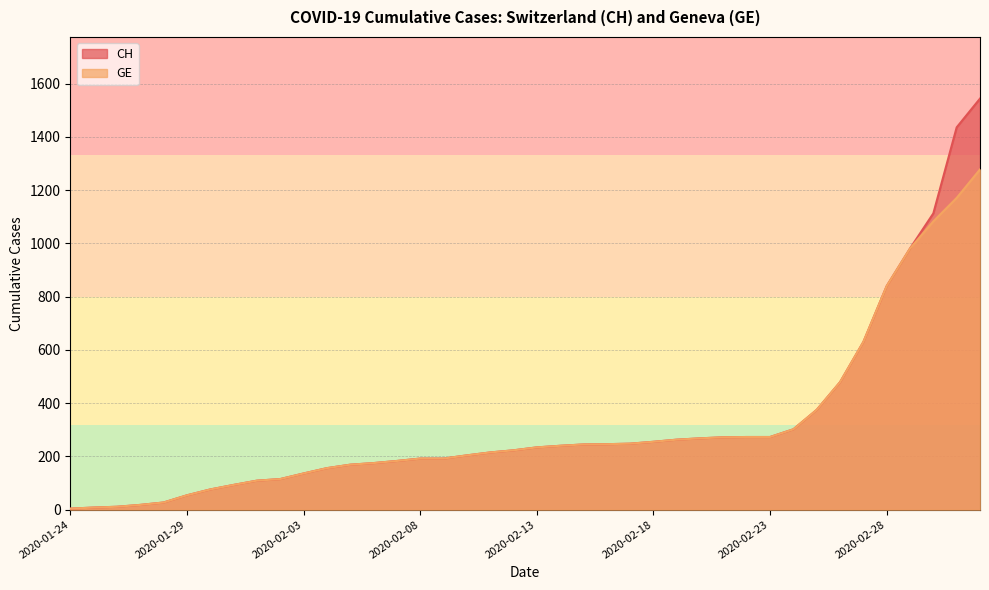

Which series changed the most between 2020-01-28 and 2020-02-20?

CH